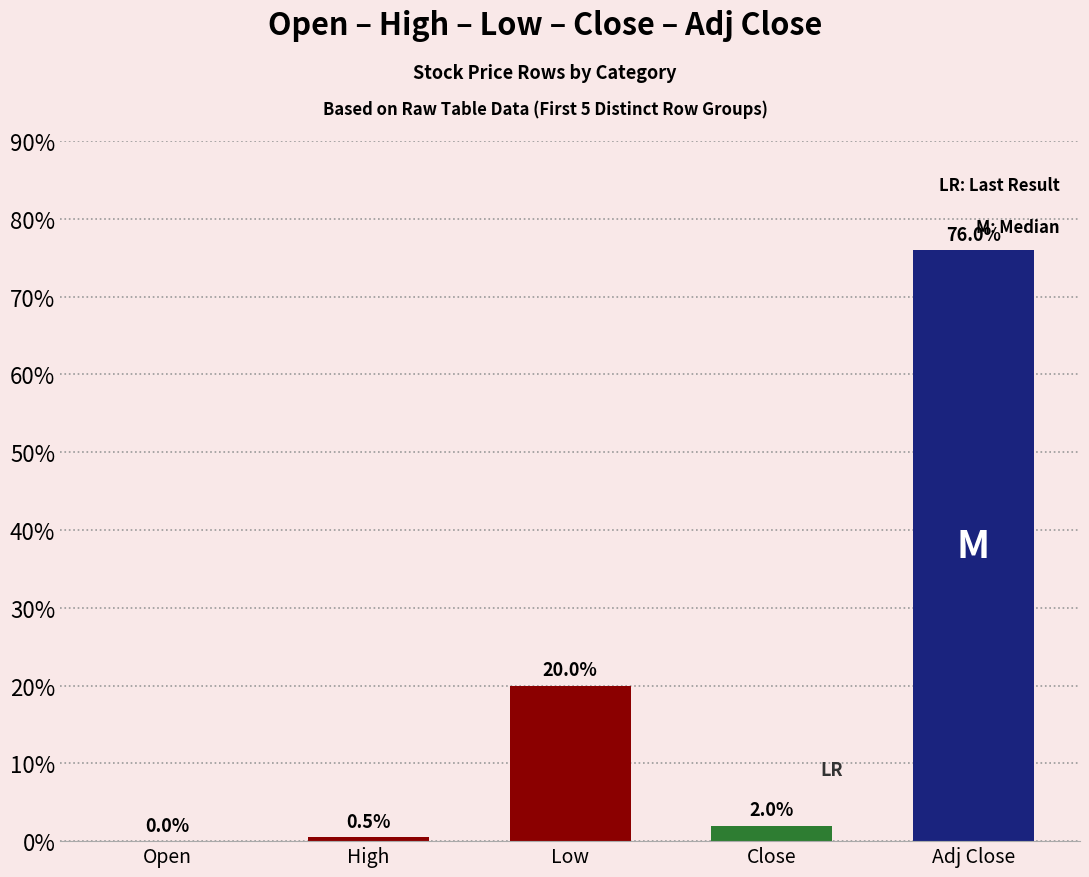

Is it true that the value at Adj Close is 49.9?

False